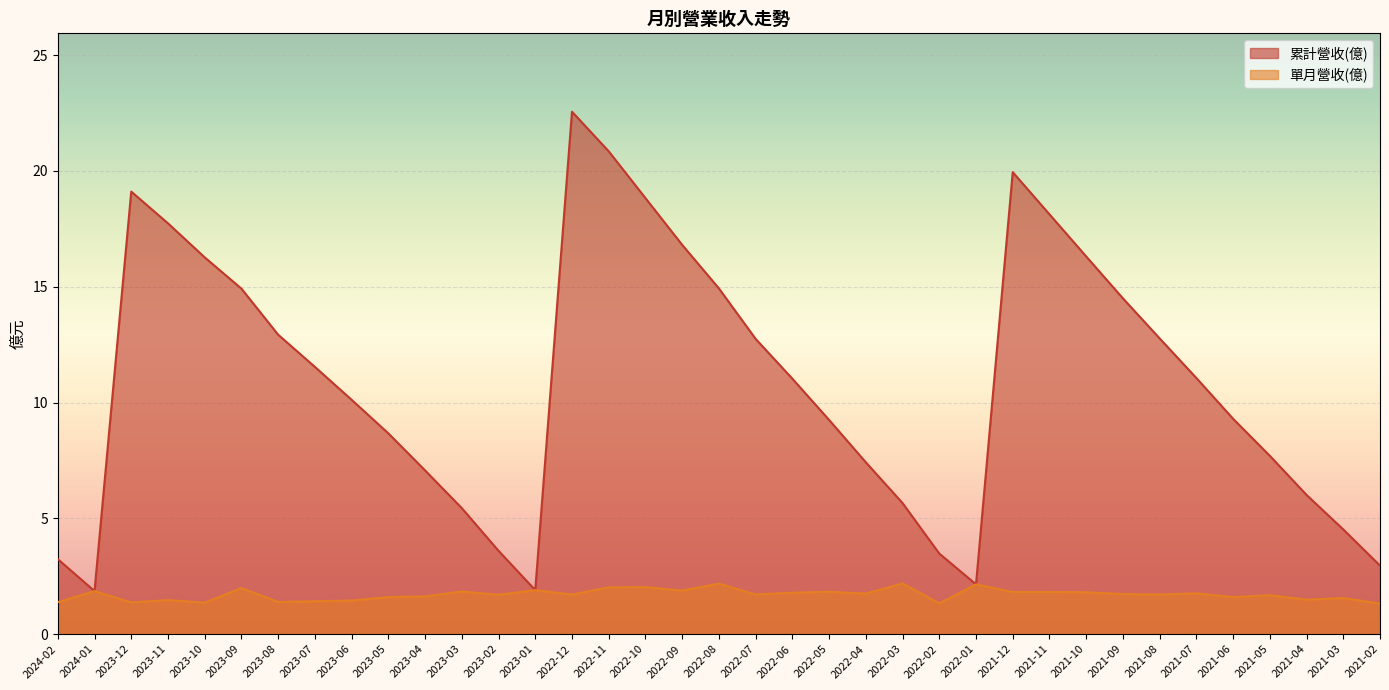

How many lines are shown in the chart?

2